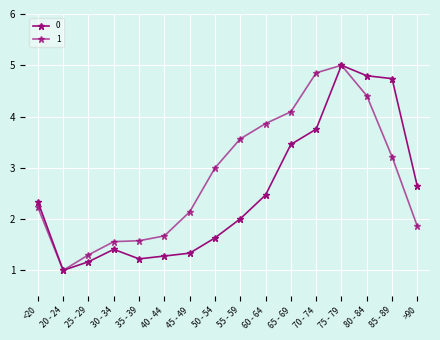

At which label is 1 closest to 3?

50 - 54